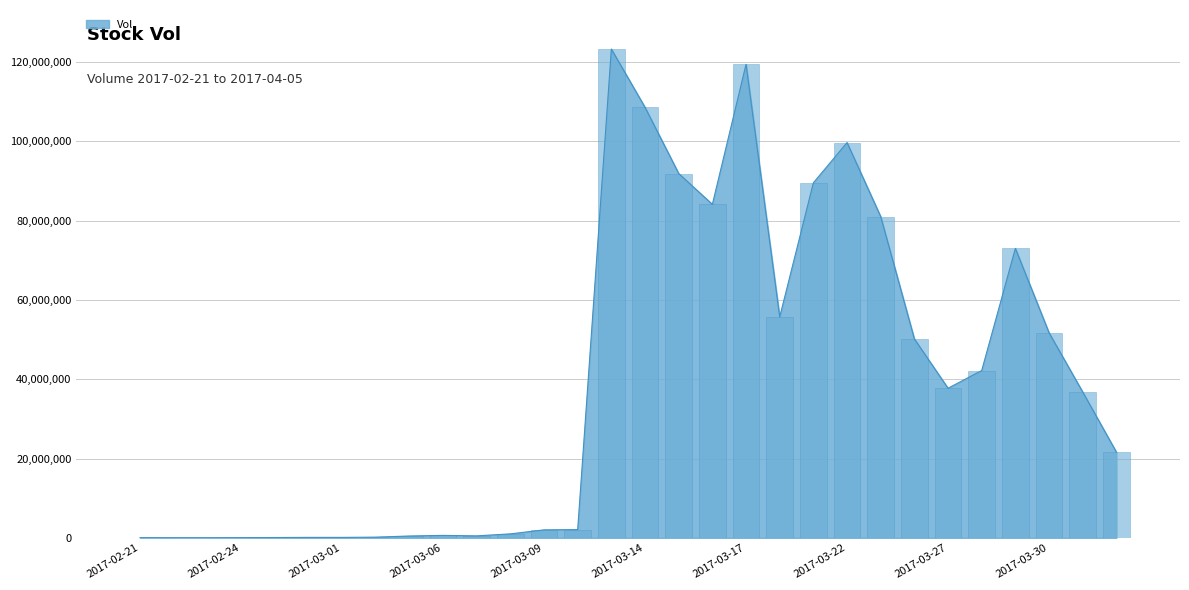

Which category has the highest value across all series?

2017-03-13